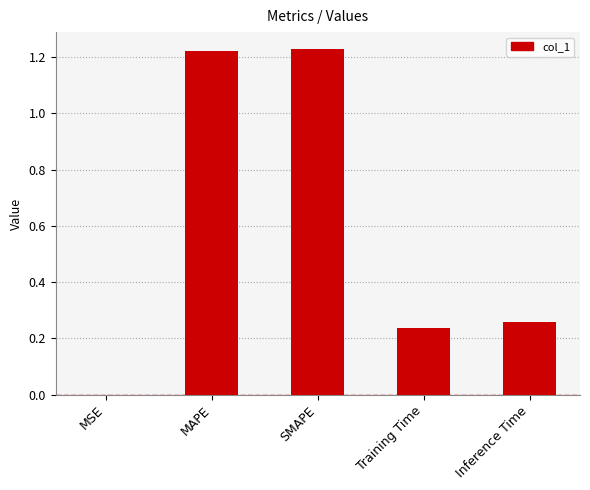

What is the change in value from MSE to SMAPE?

+1.2